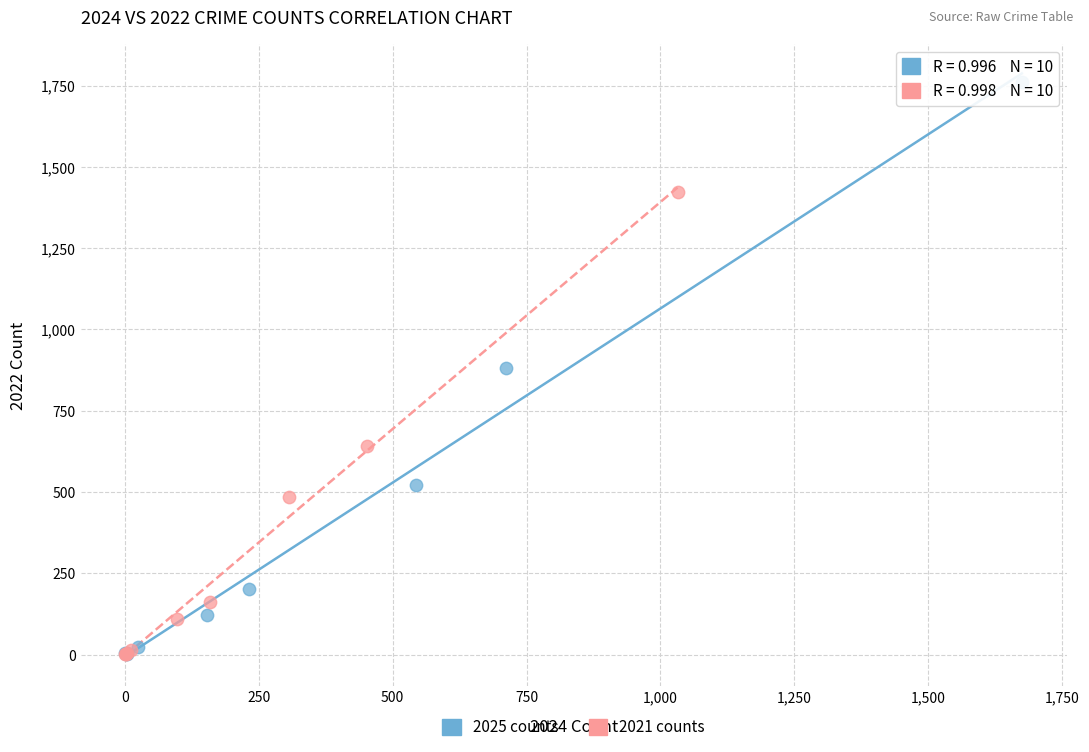

What are all the series names shown in the legend?

2025 counts, 2021 counts